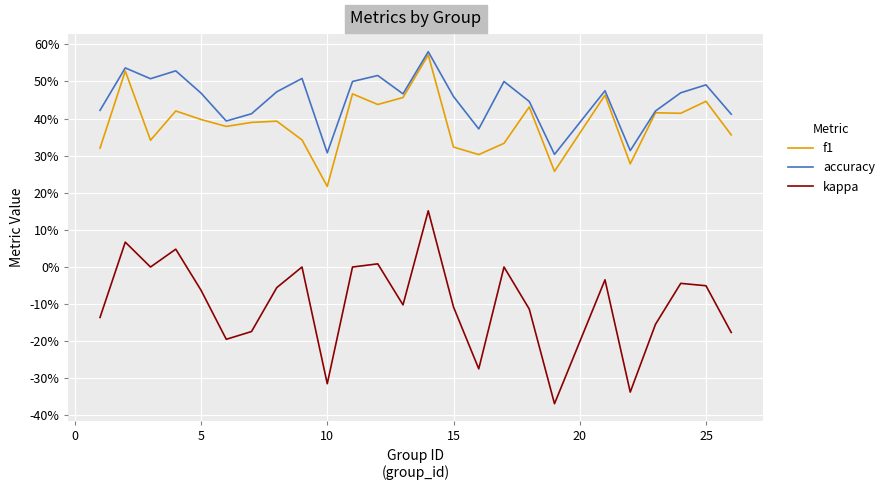

What is the value of the kappa point at the 22nd from the left?

-0.2